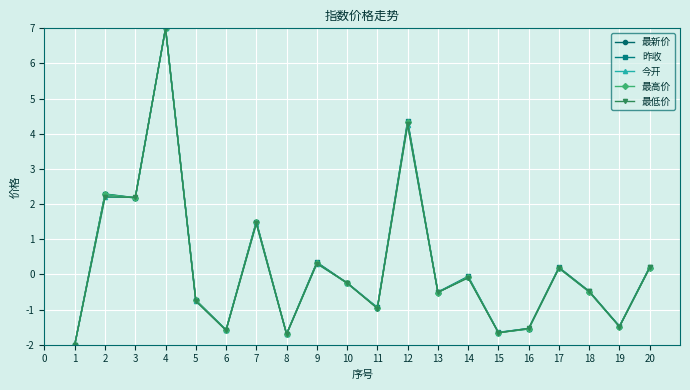

How many negative values does the 最高价 series have?

12